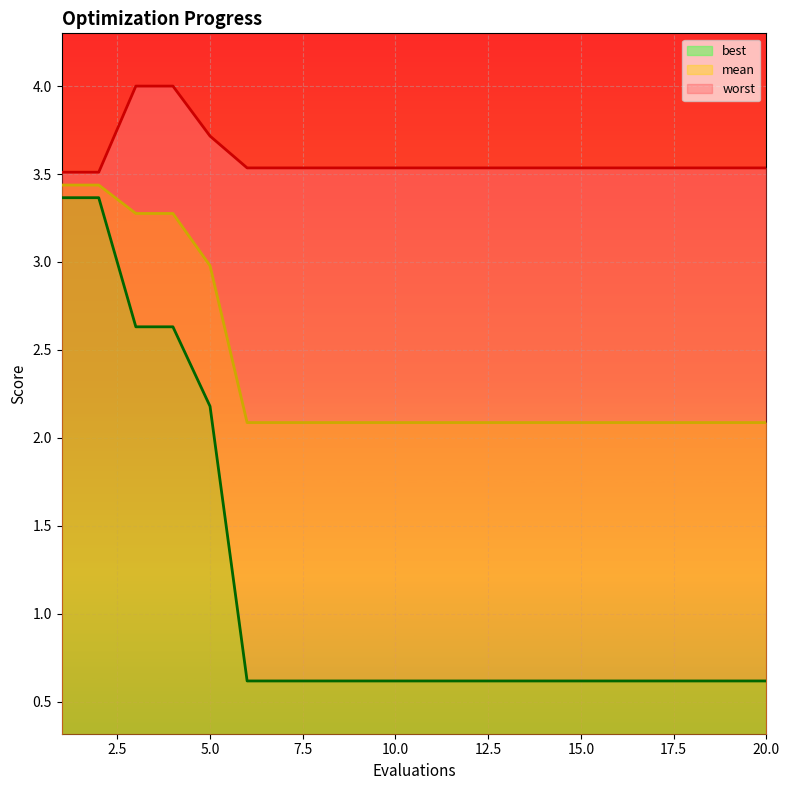

True or false: worst has more than 2 interior local peaks.

False